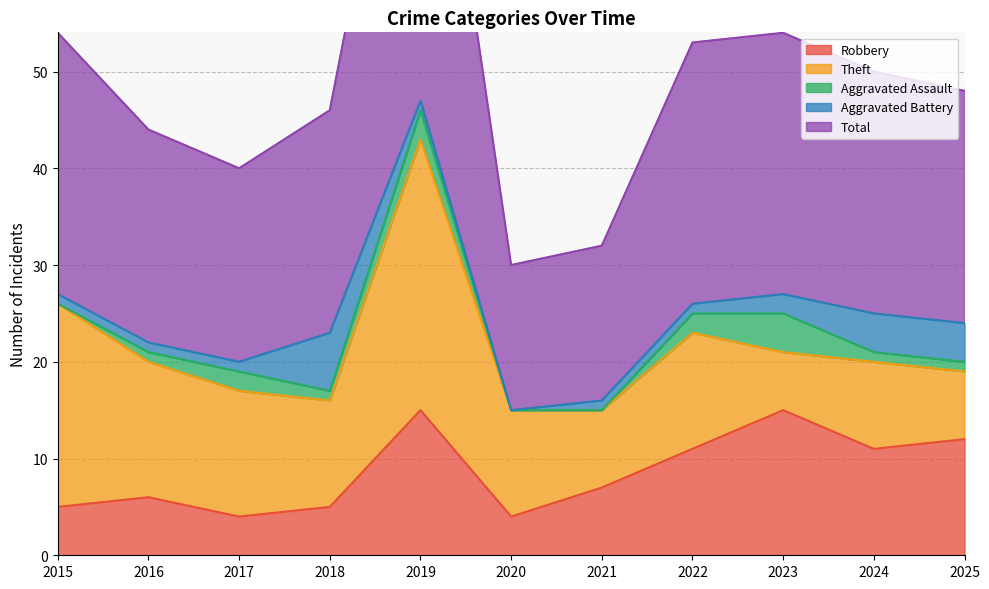

Which series has the widest spread of values?

Total